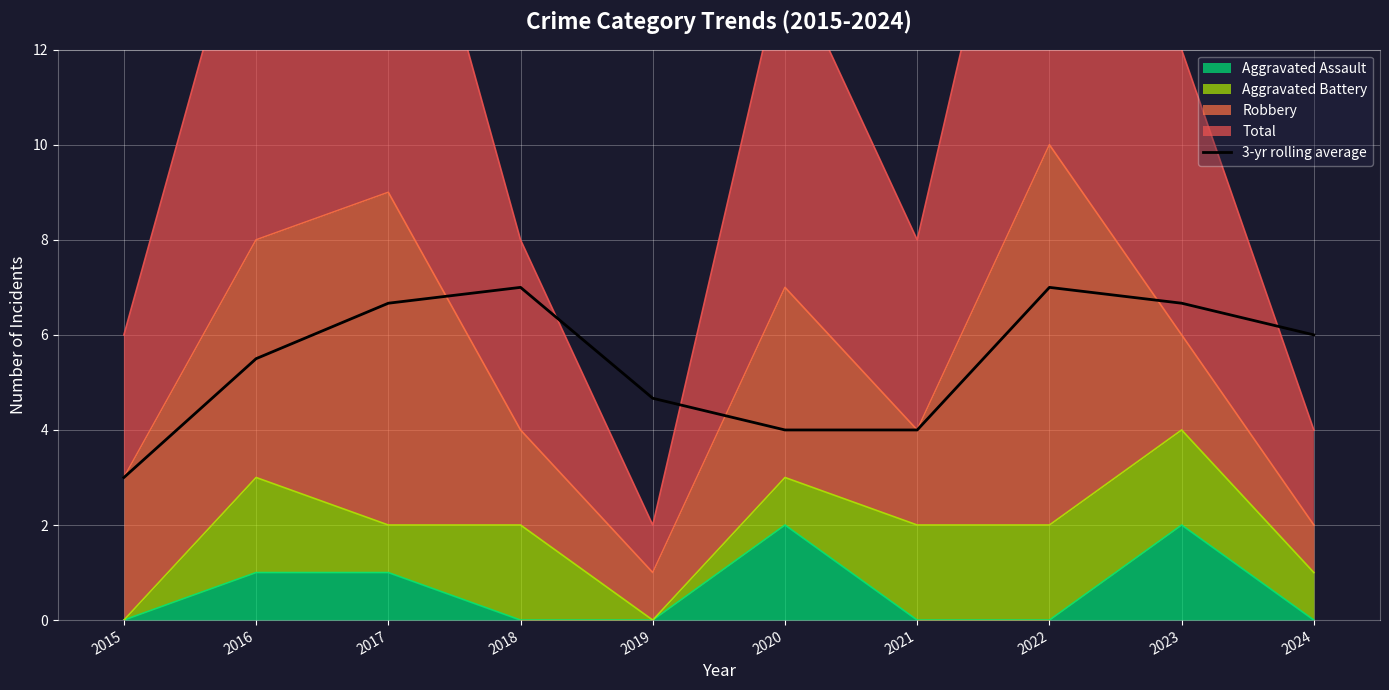

Rank the categories by value from highest to lowest.

2018, 2022, 2017, 2023, 2024, 2016, 2019, 2020, 2021, 2015